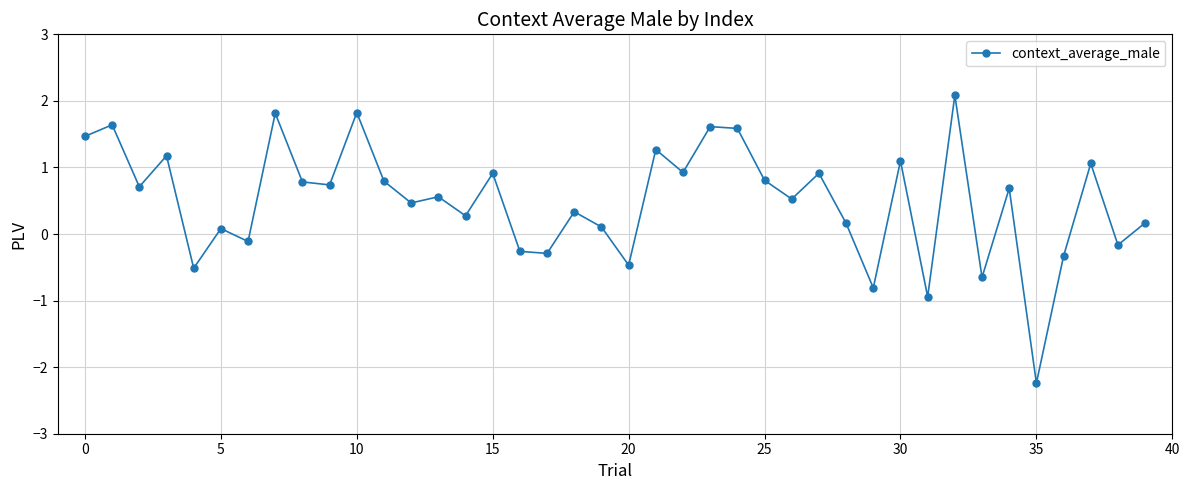

What is the difference between the second highest and minimum values?

4.1